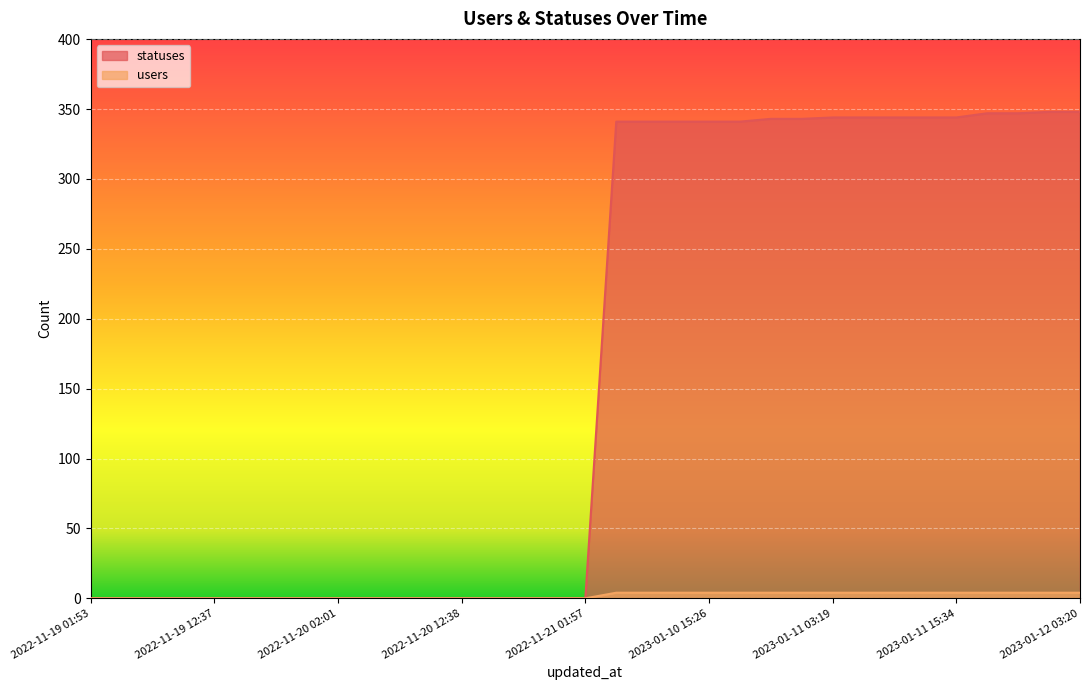

Read the users value at 2023-01-10 09:19.

4